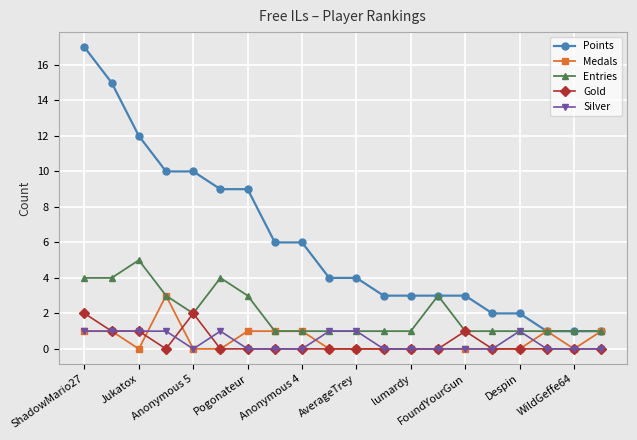

What is the maximum value shown in the chart?

17